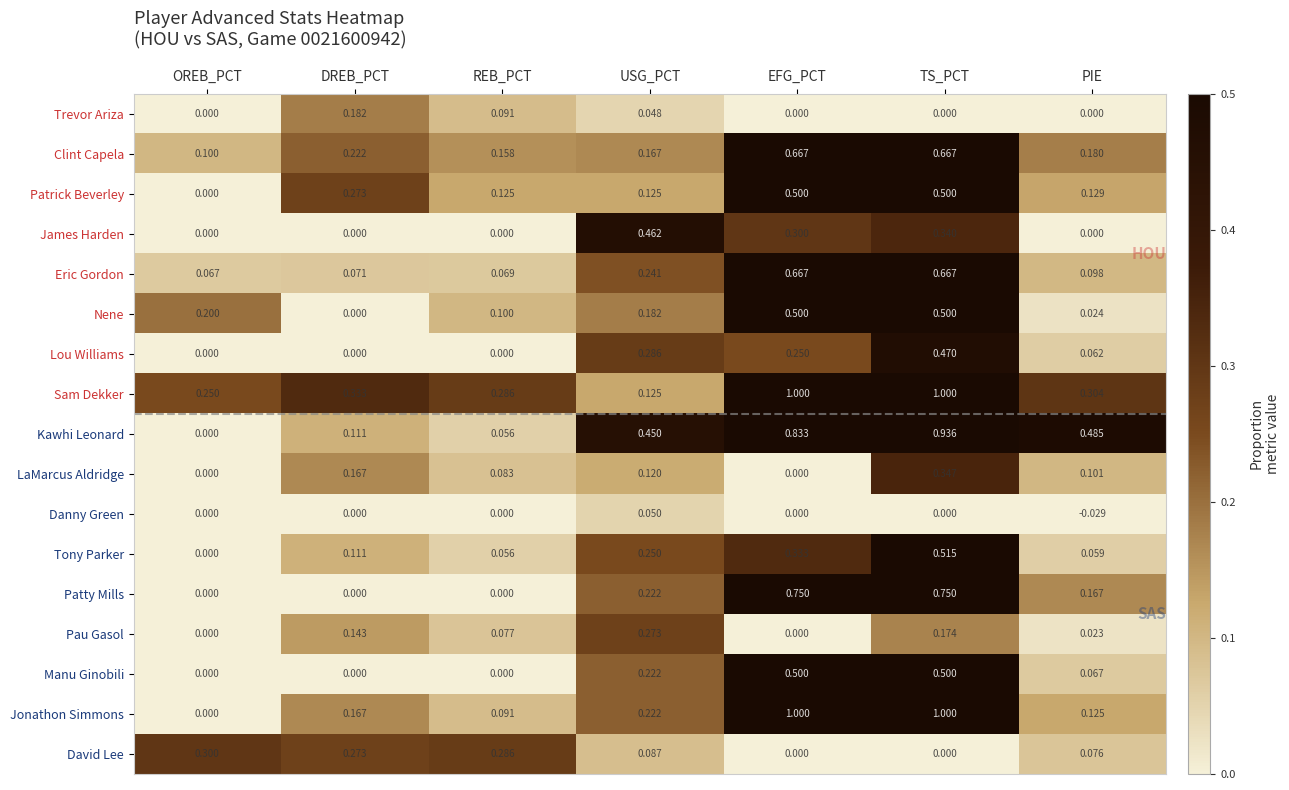

Between OREB_PCT and TS_PCT, which series saw the biggest shift?

Jonathon Simmons